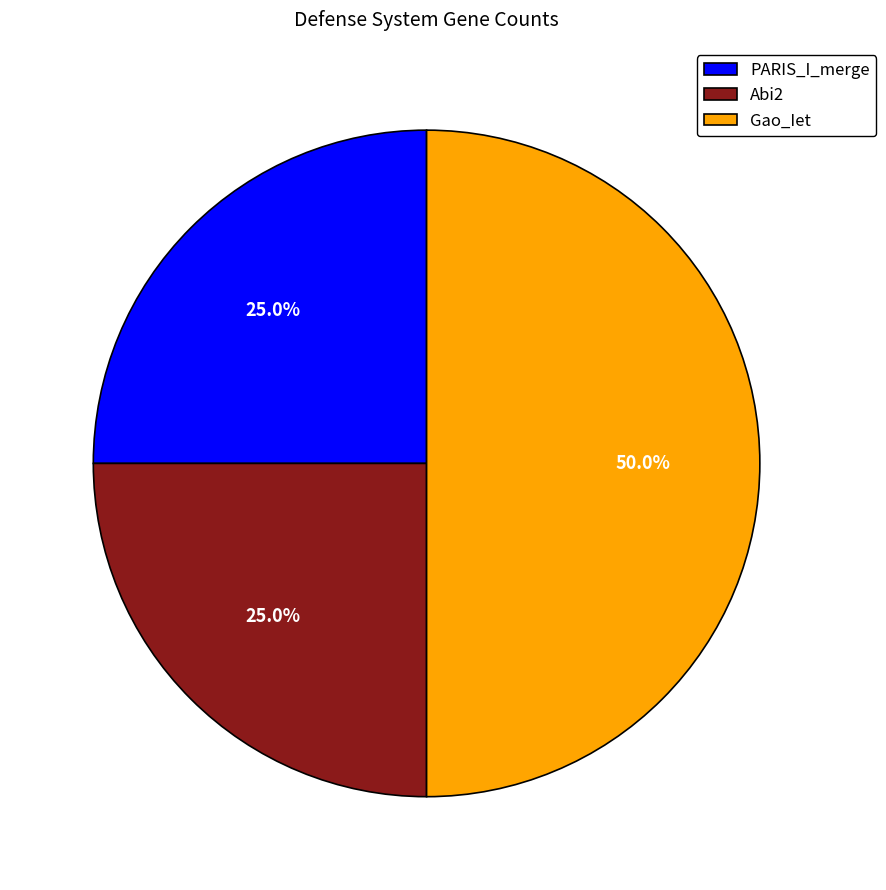

To the nearest percent, what portion does Abi2 represent?

25%